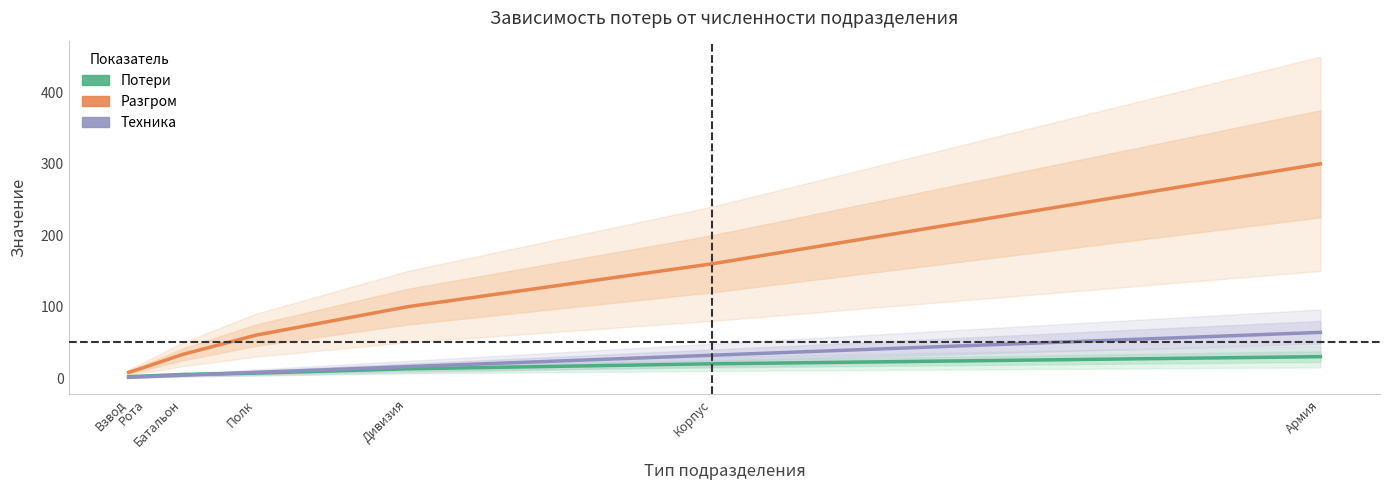

How many lines are shown in the chart?

3